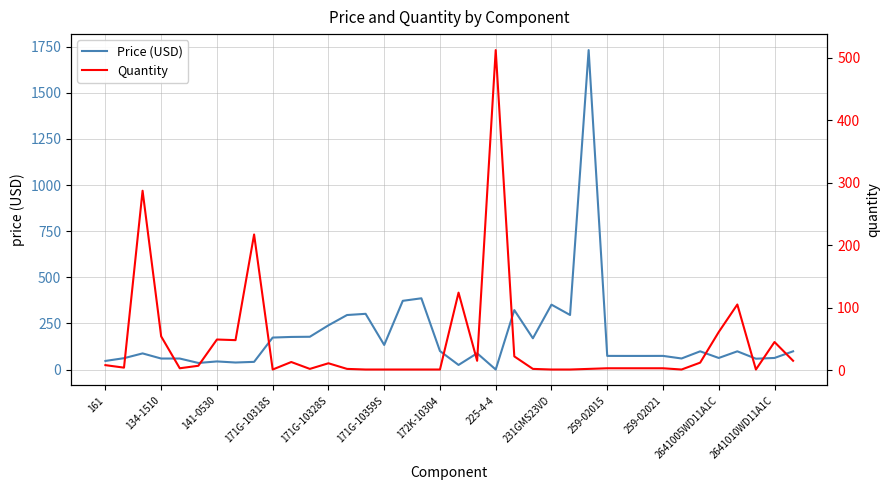

What is the total value across all series at 31?

61.2